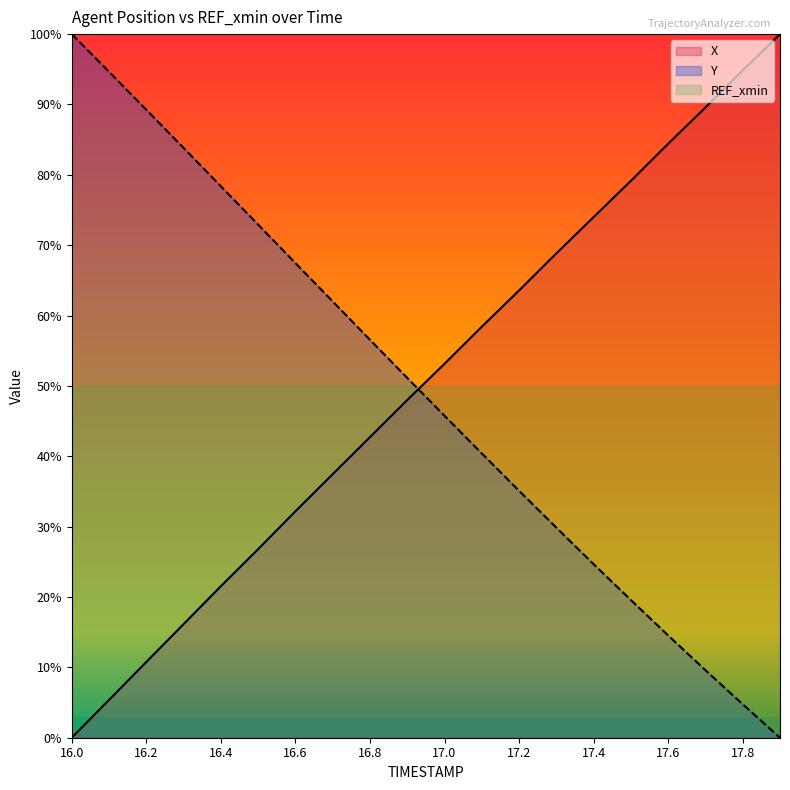

Does the chart display data point markers on the line(s)?

No